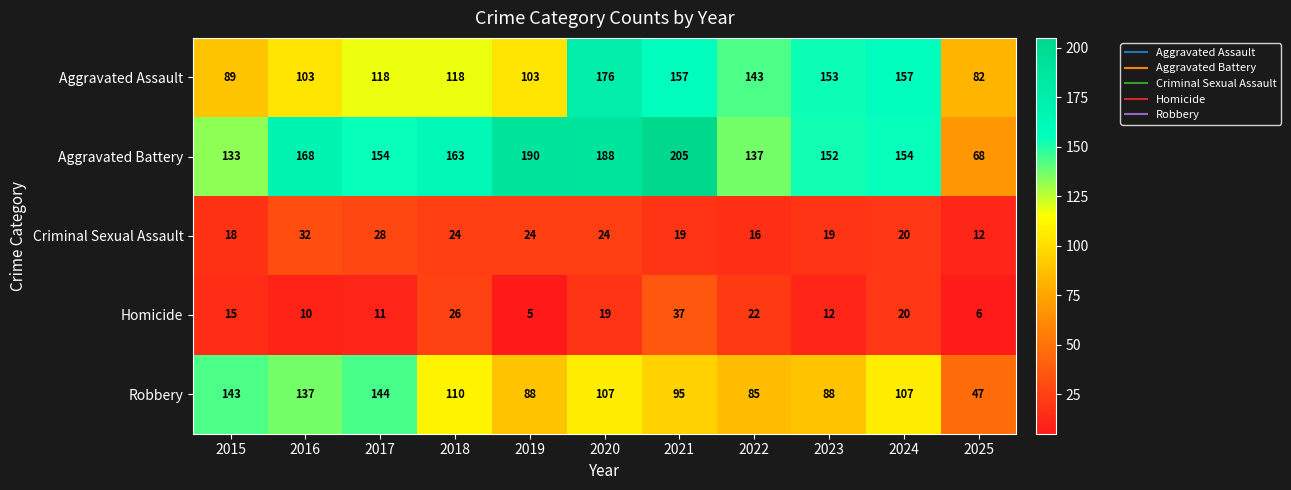

How many series are shown in this chart?

5